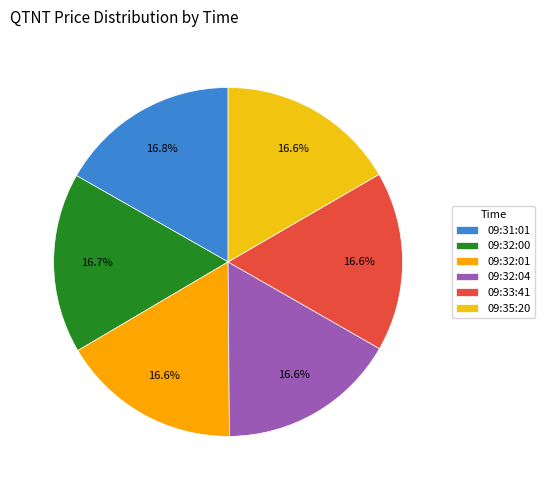

How many slices are in this pie chart?

6